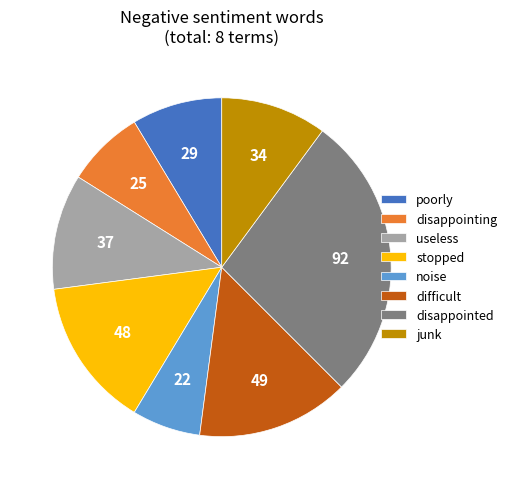

What is the ratio of the value at disappointing to the value at useless?

0.7